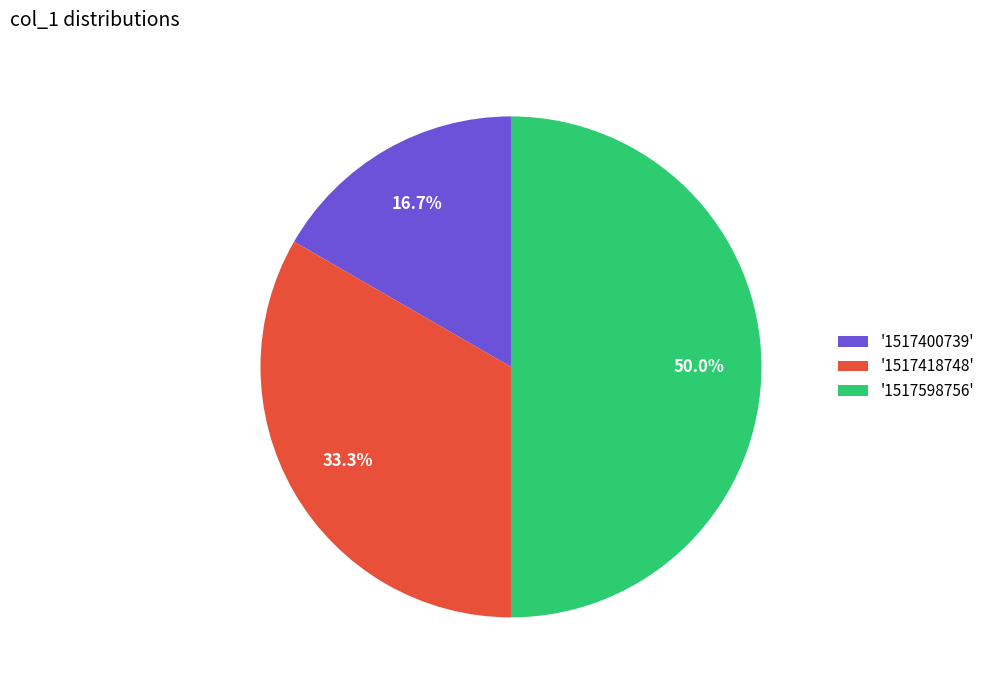

Count the number of slices in the pie.

3